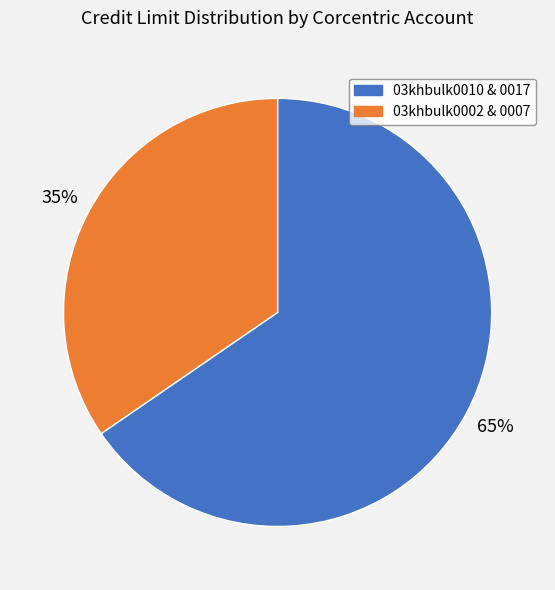

To the nearest percent, what is the average slice percentage?

50%